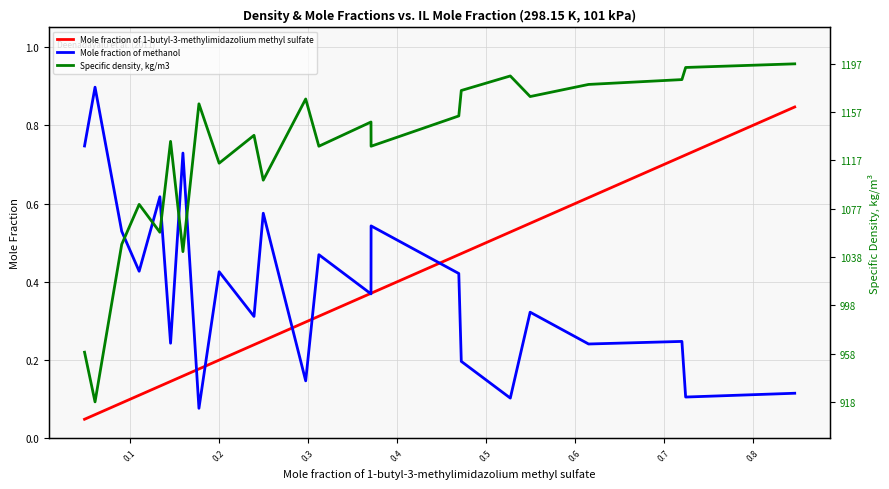

Which series has the largest total across all categories?

Specific density, kg/m3